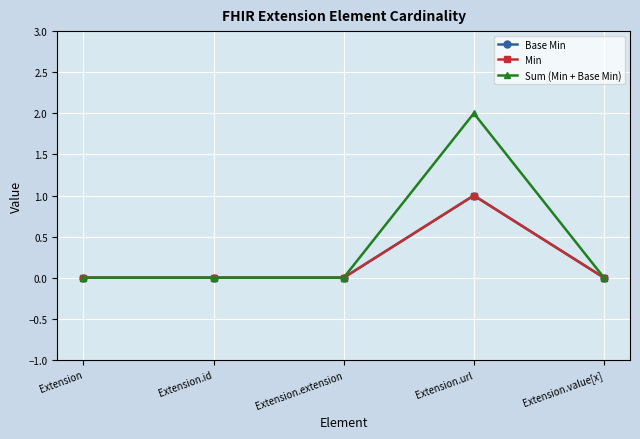

True or false: Min has a value of 0 at Extension.

True